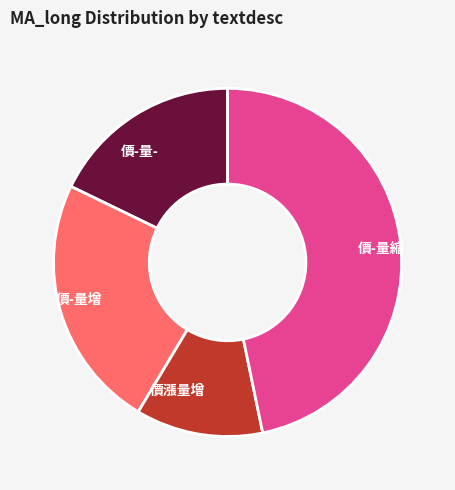

The 價-量縮 slice represents 37% of the pie. True or false?

False